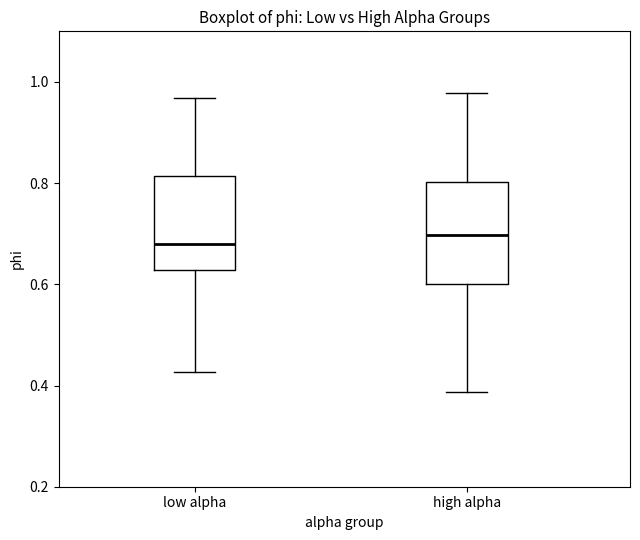

Reading left to right, transcribe this box plot: for each box, give where its median line is, the range the box spans, and where its two whiskers end, as read against the y-axis. The values are not printed on the chart, so give them approximately, as read against the axis.

low alpha: median 0.68, box 0.62 to 0.82, whiskers 0.42 to 0.96
high alpha: median 0.70, box 0.60 to 0.80, whiskers 0.38 to 0.98